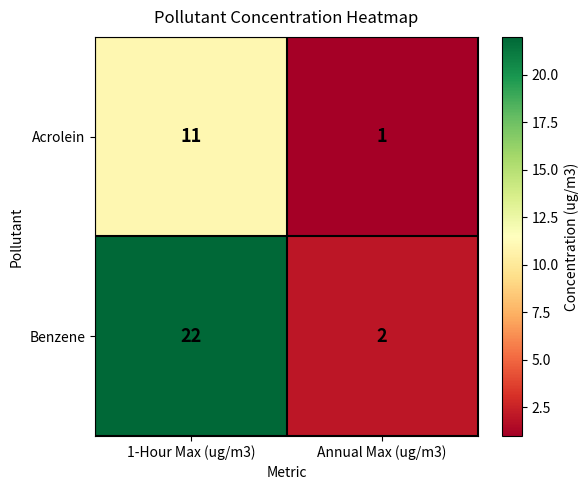

Count the number of categories in the chart.

2